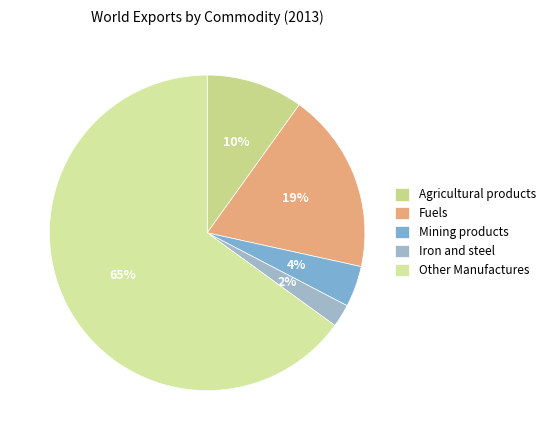

Count the number of slices in the pie.

5